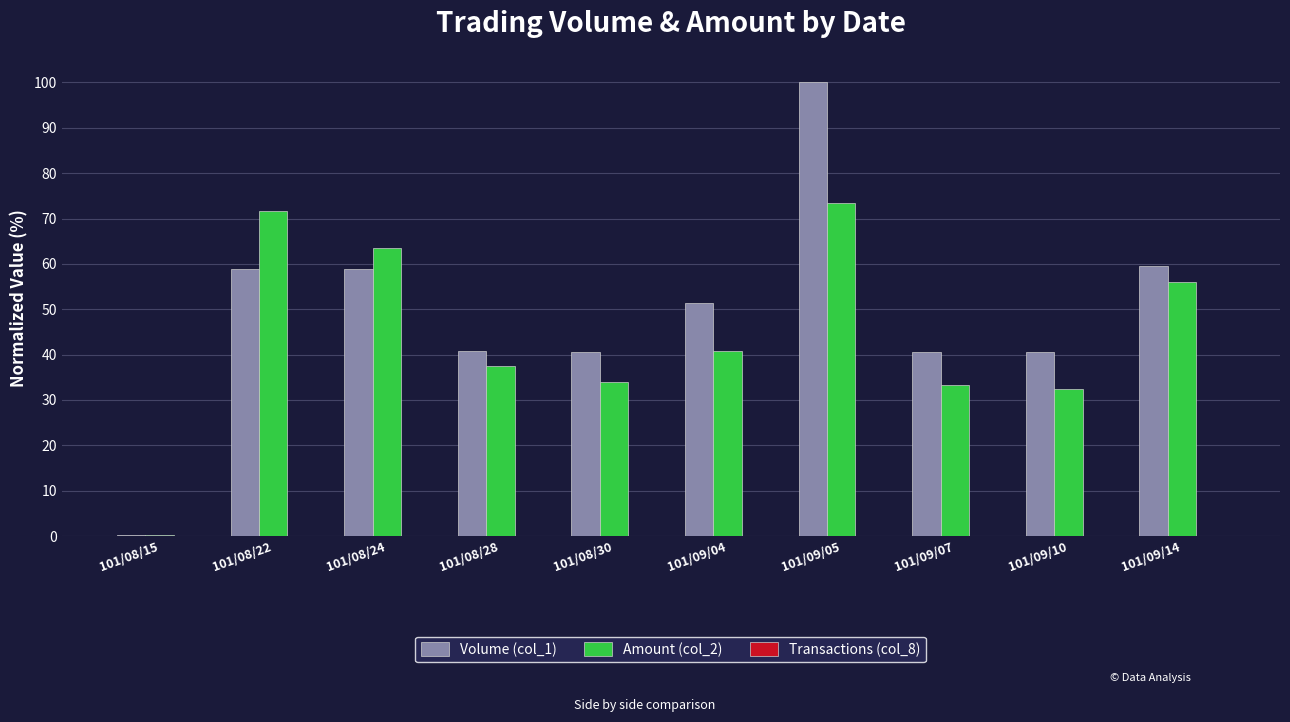

True or false: Volume (col_1) has a value of 55.2 at 101/09/10.

False